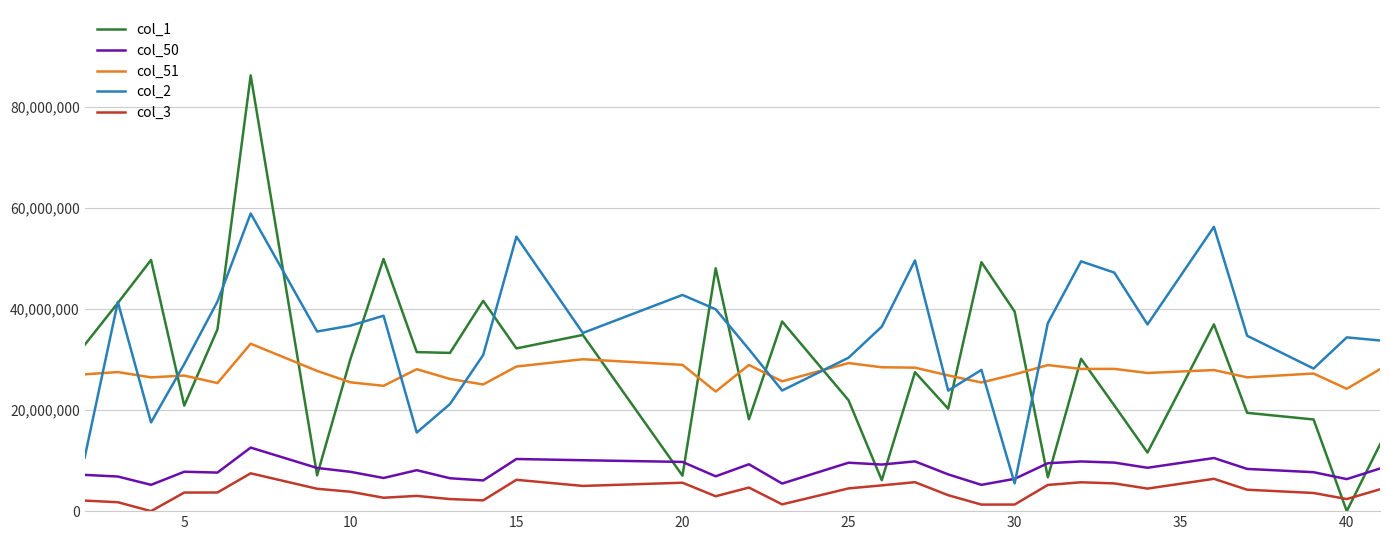

Which series has the largest total across all categories?

col_2